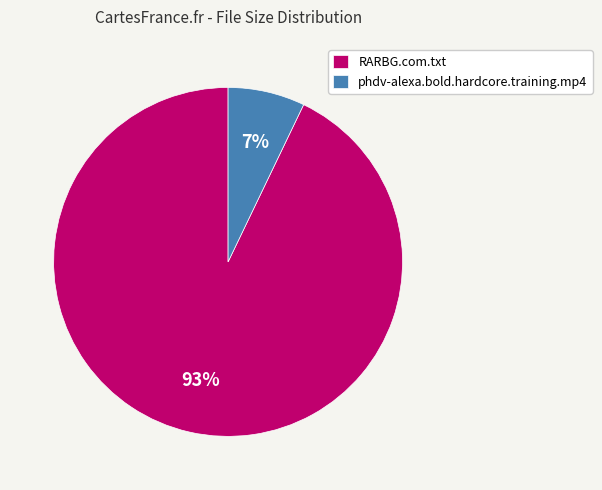

To the nearest percent, what is the difference between the phdv-alexa.bold.hardcore.training.mp4 and RARBG.com.txt slice percentages?

86%